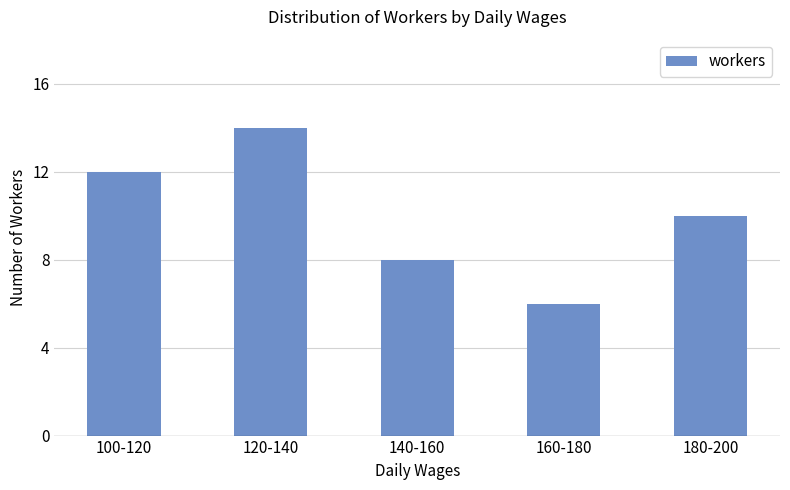

Which has a higher value, 120-140 or 140-160?

120-140